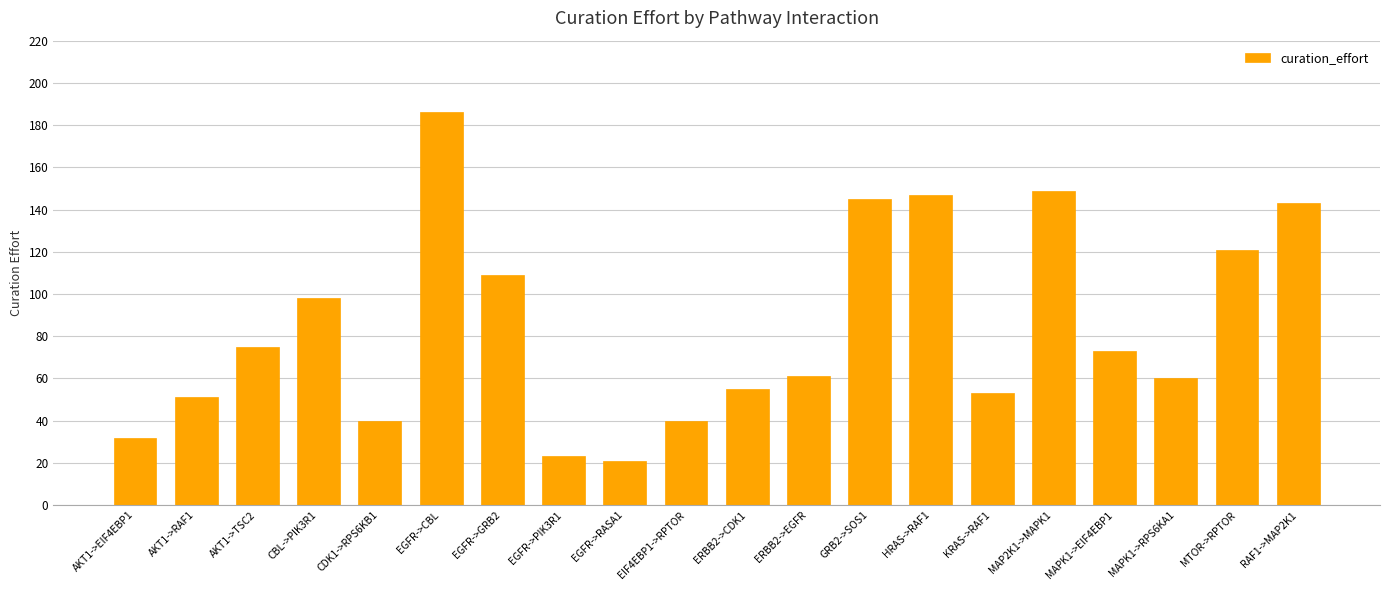

At which category does the chart reach its minimum across all series?

EGFR->RASA1